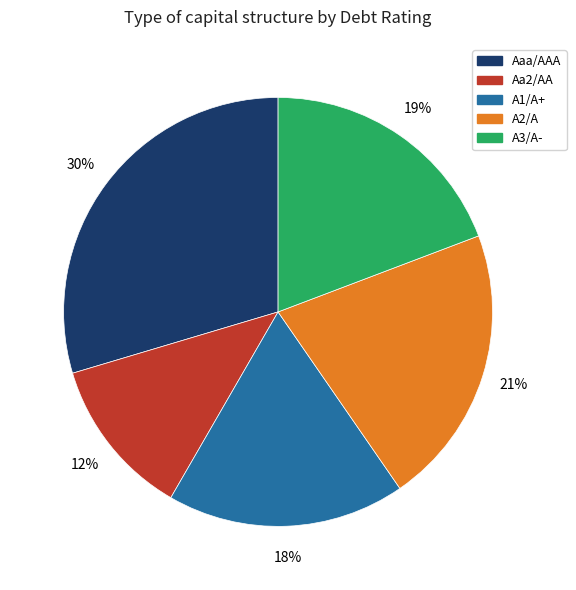

To the nearest percent, what is the difference between the largest and smallest slice percentages?

18%